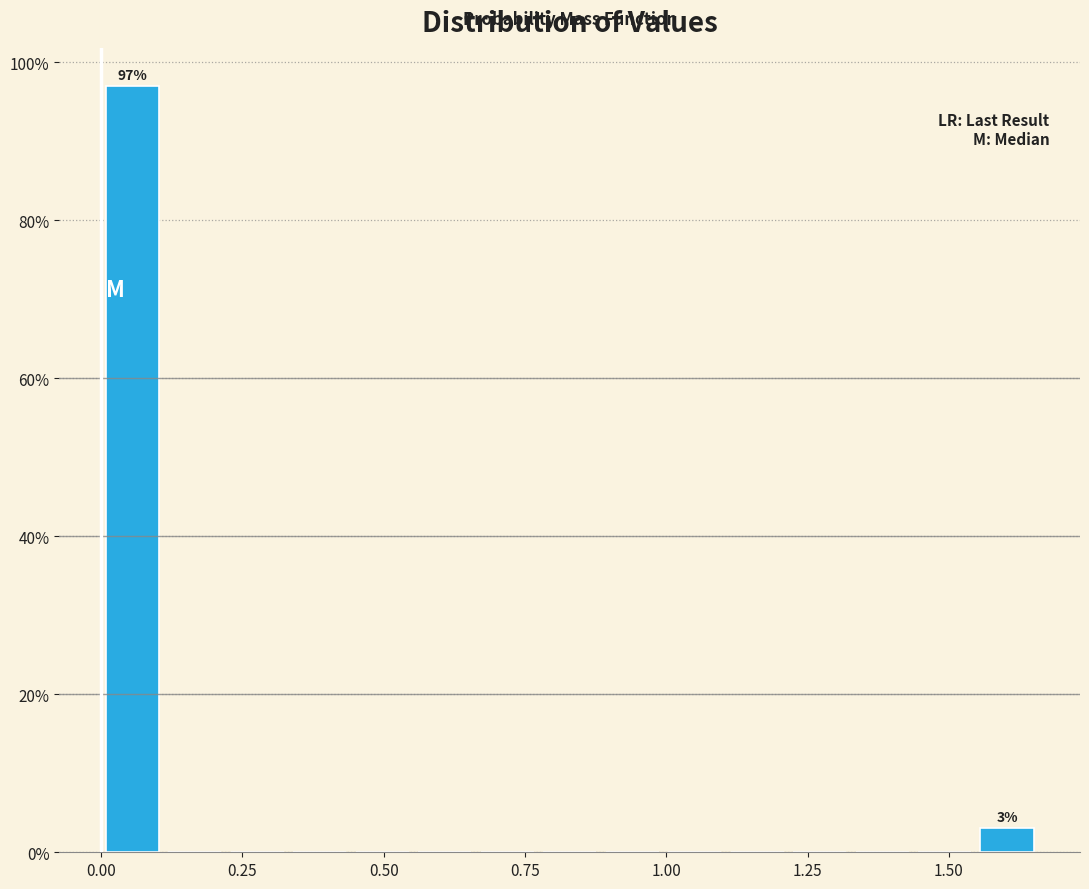

Around what value on the x-axis is the tallest bar? Give the approximate position of its centre, as read against the axis.

0.05